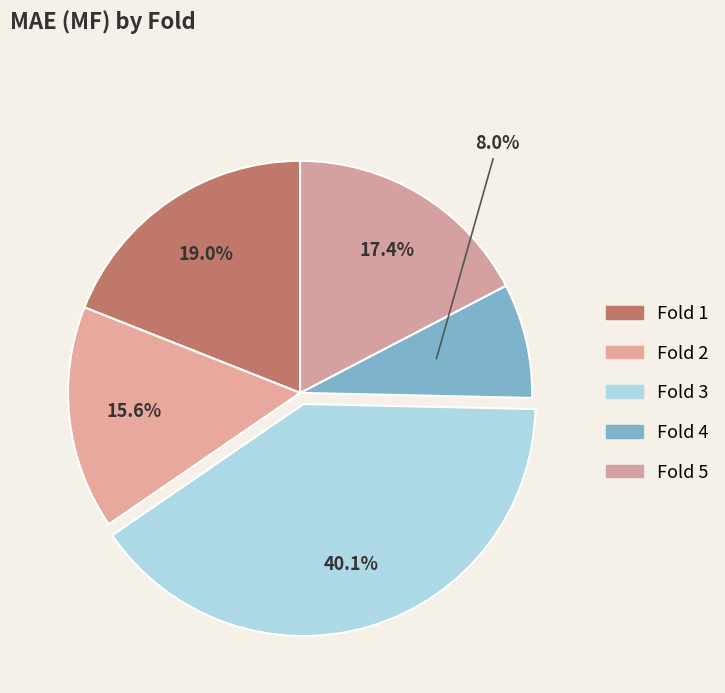

Which category has the biggest portion of the pie?

3